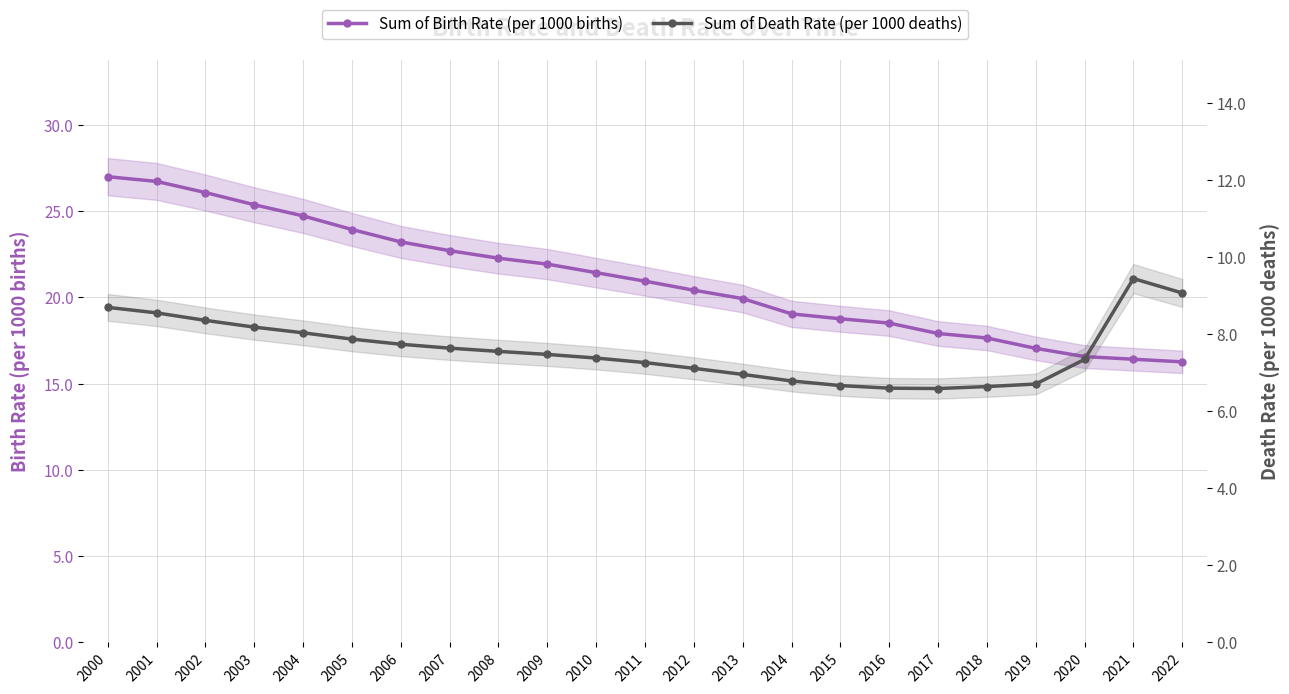

What is the sum of the Sum of Death Rate (per 1000 deaths) values at 2022 and 2020?

16.4